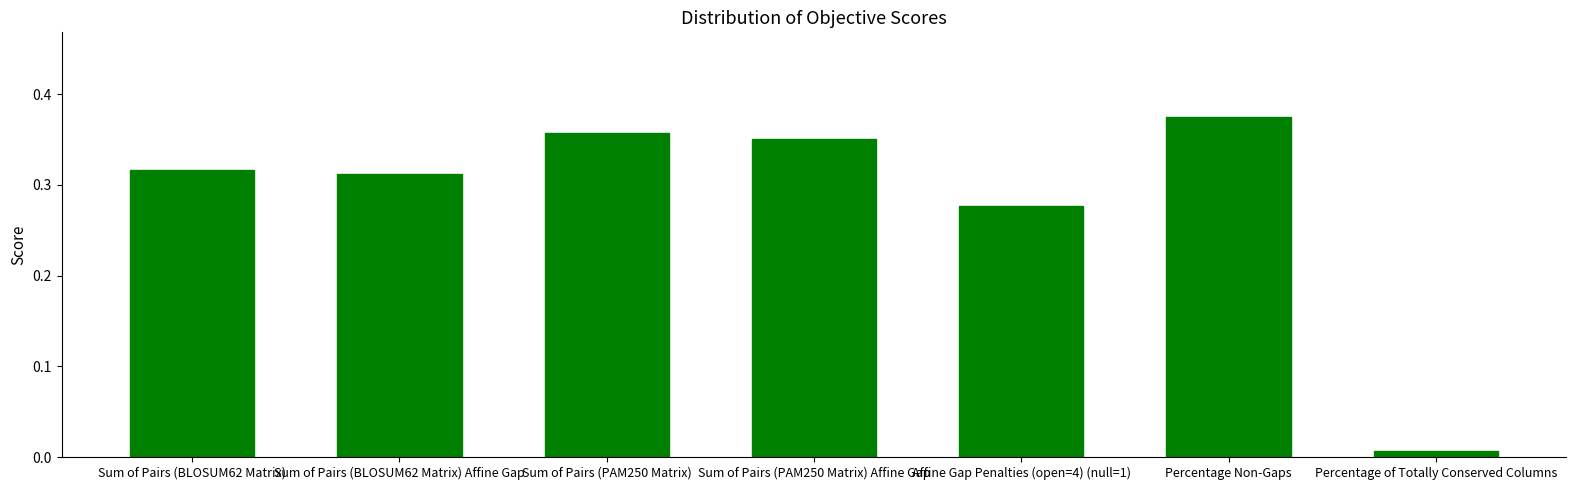

List the labels in order of value, largest first.

Percentage Non-Gaps, Sum of Pairs (PAM250 Matrix), Sum of Pairs (PAM250 Matrix) Affine Gap, Sum of Pairs (BLOSUM62 Matrix), Sum of Pairs (BLOSUM62 Matrix) Affine Gap, Affine Gap Penalties (open=4) (null=1), Percentage of Totally Conserved Columns